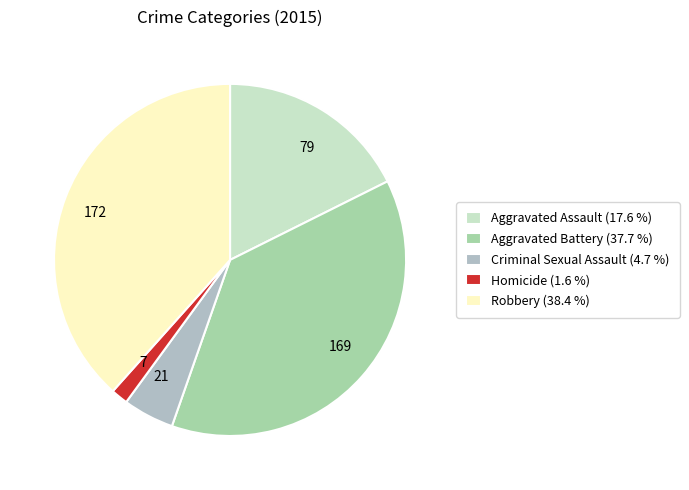

How many slices are in this pie chart?

5